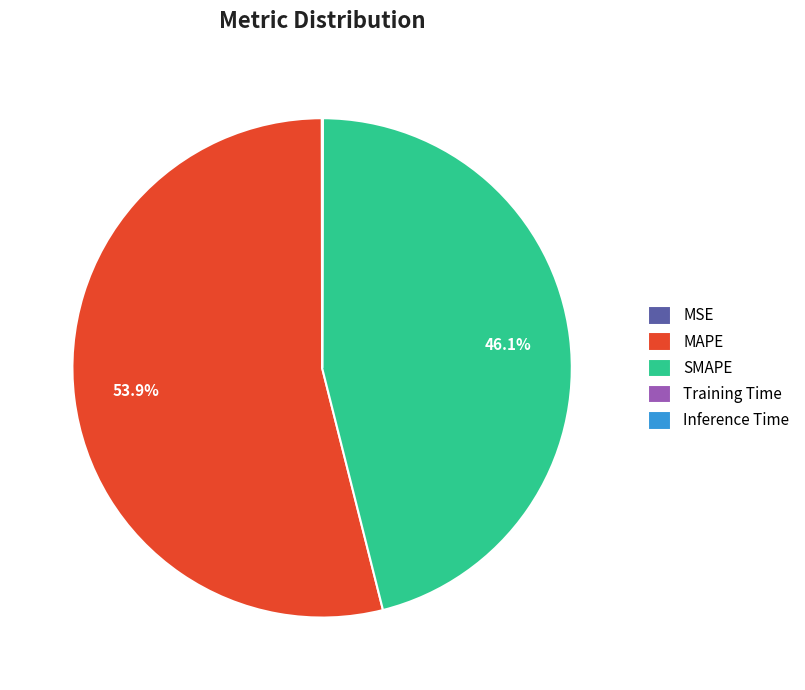

Is there a majority slice in this chart?

Yes